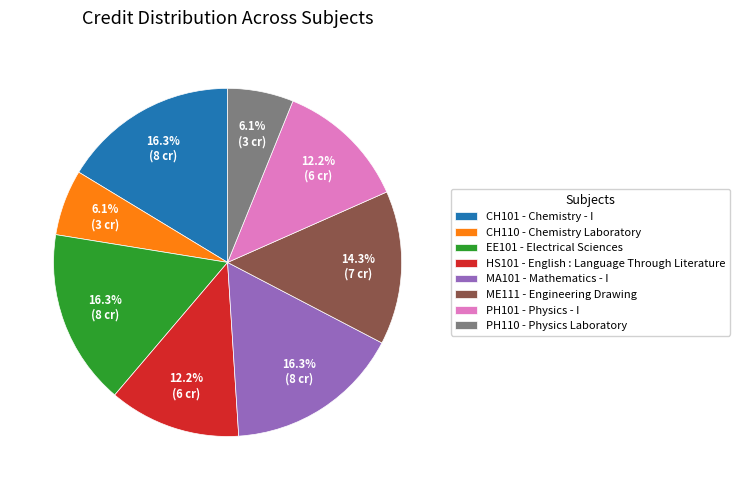

How many slices are in this pie chart?

8